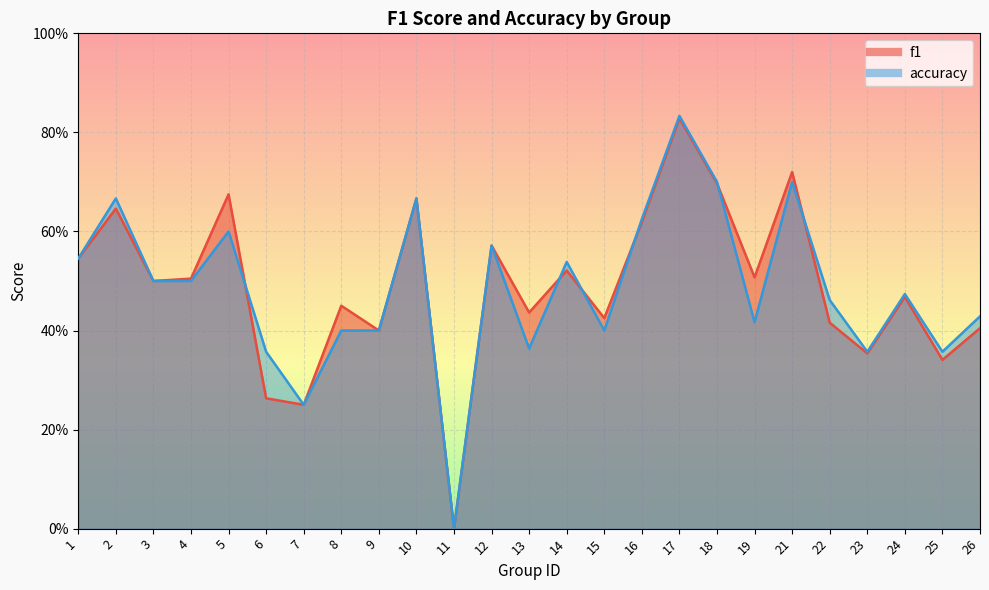

Reading left to right, extract all data points from this chart.

f1: 1=0.5	2=0.6	3=0.5	4=0.5	5=0.7	6=0.3	7=0.2	8=0.5	9=0.4	10=0.7	11=0.0	12=0.6	13=0.4	14=0.5	15=0.4	16=0.6	17=0.8	18=0.7	19=0.5	21=0.7	22=0.4	23=0.4	24=0.5	25=0.3	26=0.4
accuracy: 1=0.5	2=0.7	3=0.5	4=0.5	5=0.6	6=0.4	7=0.2	8=0.4	9=0.4	10=0.7	11=0.0	12=0.6	13=0.4	14=0.5	15=0.4	16=0.6	17=0.8	18=0.7	19=0.4	21=0.7	22=0.5	23=0.4	24=0.5	25=0.4	26=0.4